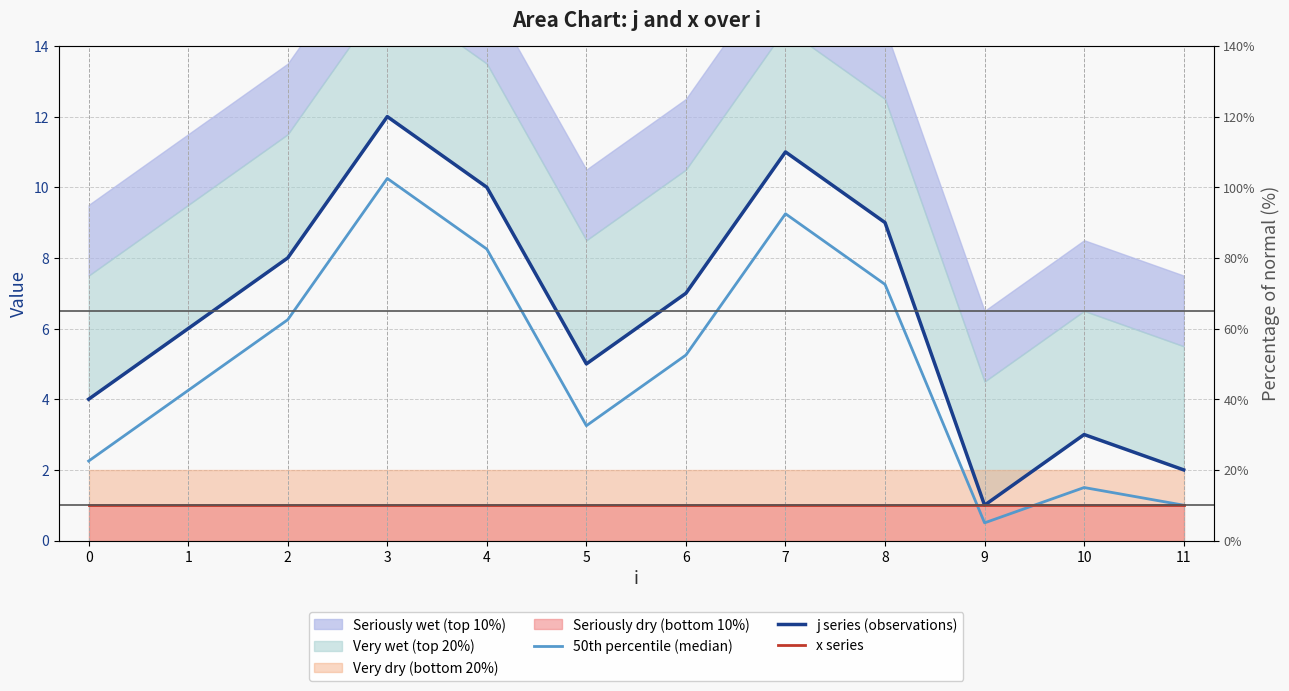

At which category does j series (observations) reach its first local peak?

3